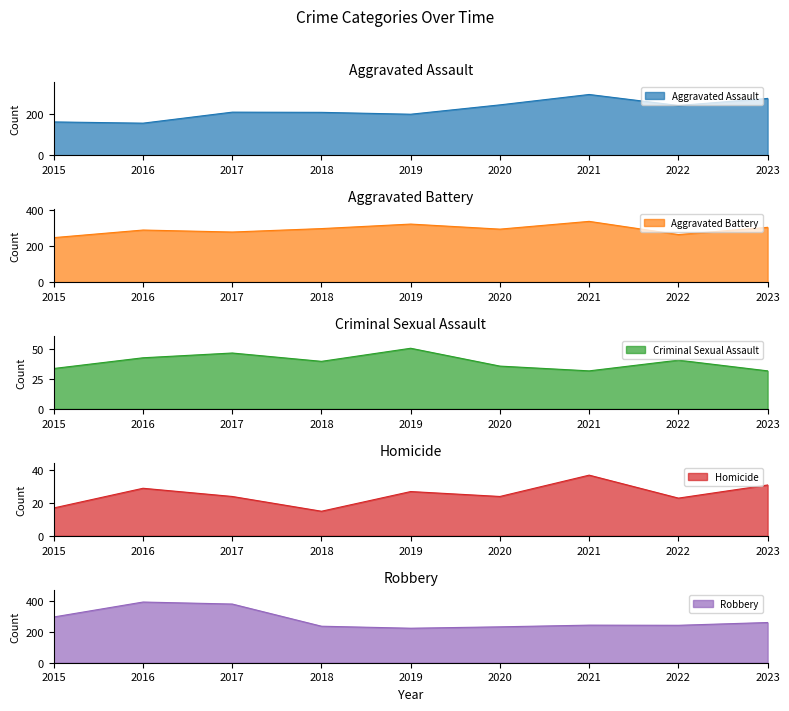

List the labels in order of Aggravated Assault value, smallest first.

2016, 2015, 2019, 2018, 2017, 2022, 2020, 2023, 2021